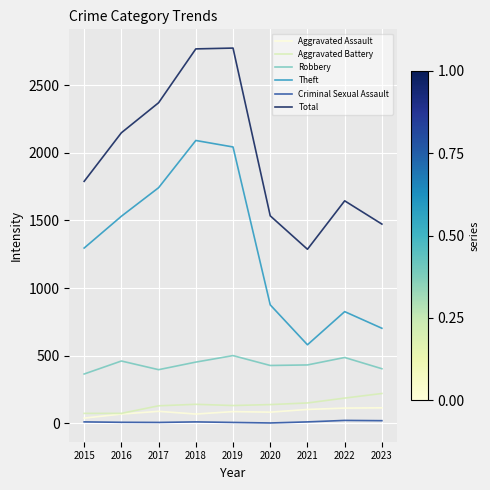

Rank the series at 2017 from highest to lowest value.

Total, Theft, Robbery, Aggravated Battery, Aggravated Assault, Criminal Sexual Assault